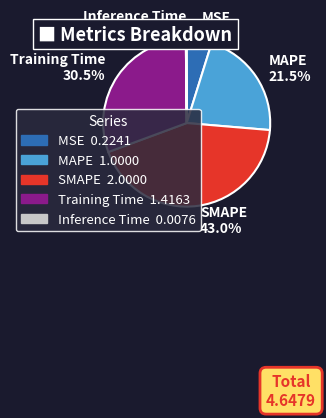

Between MAPE 21.5% and SMAPE 43.0%, which is larger?

SMAPE 43.0%